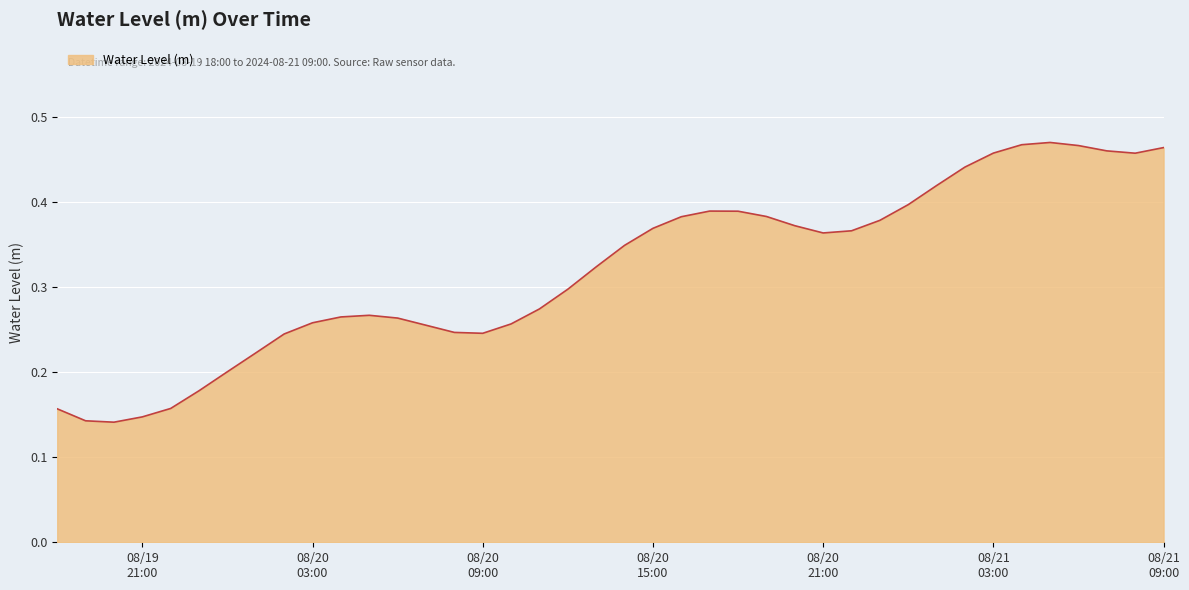

At which category does the data reach its first local peak?

2024-08-20 05:00:00